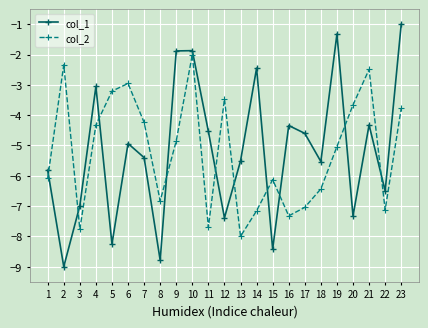

How many lines are shown in the chart?

2